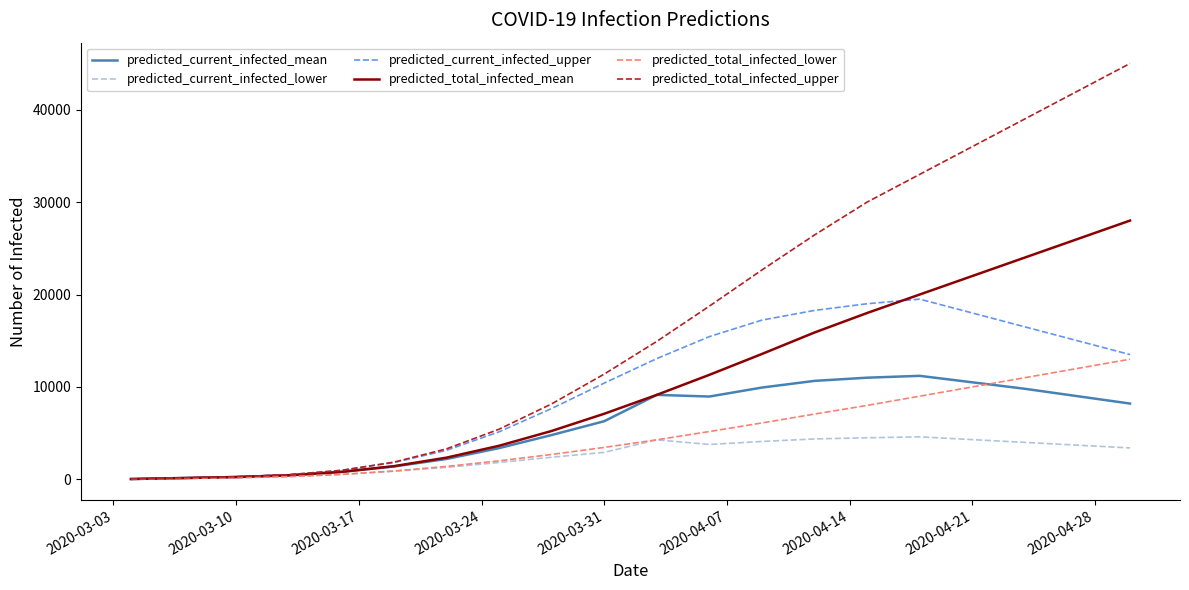

What is the greatest value displayed?

45000